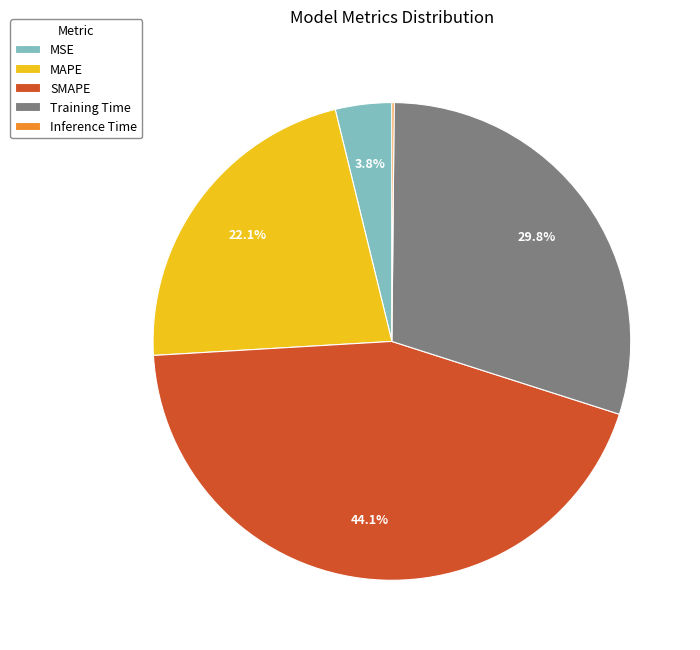

What is the largest slice in the pie chart?

SMAPE